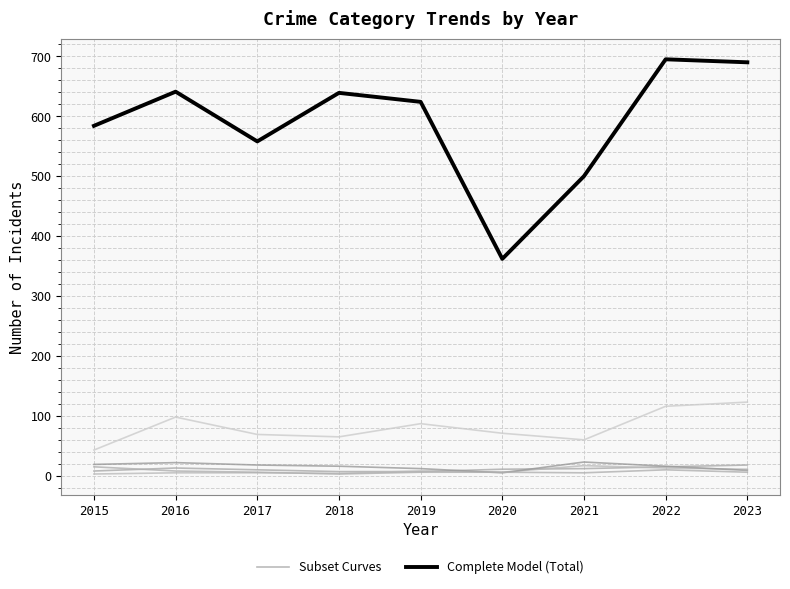

What is the difference between the highest and lowest values at 2020?

351